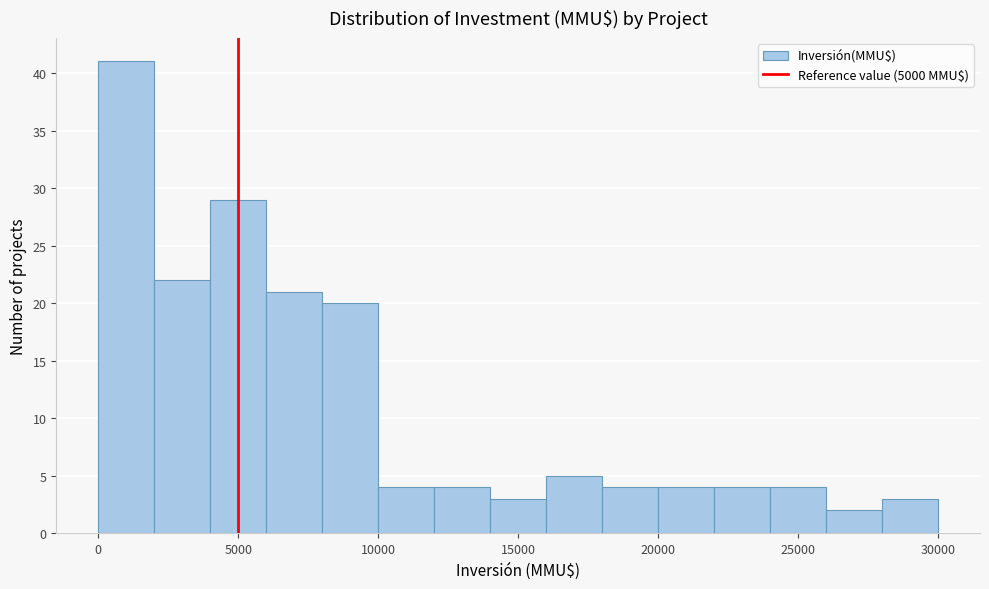

Over which range of the x-axis is the bar tallest?

0 to 2000